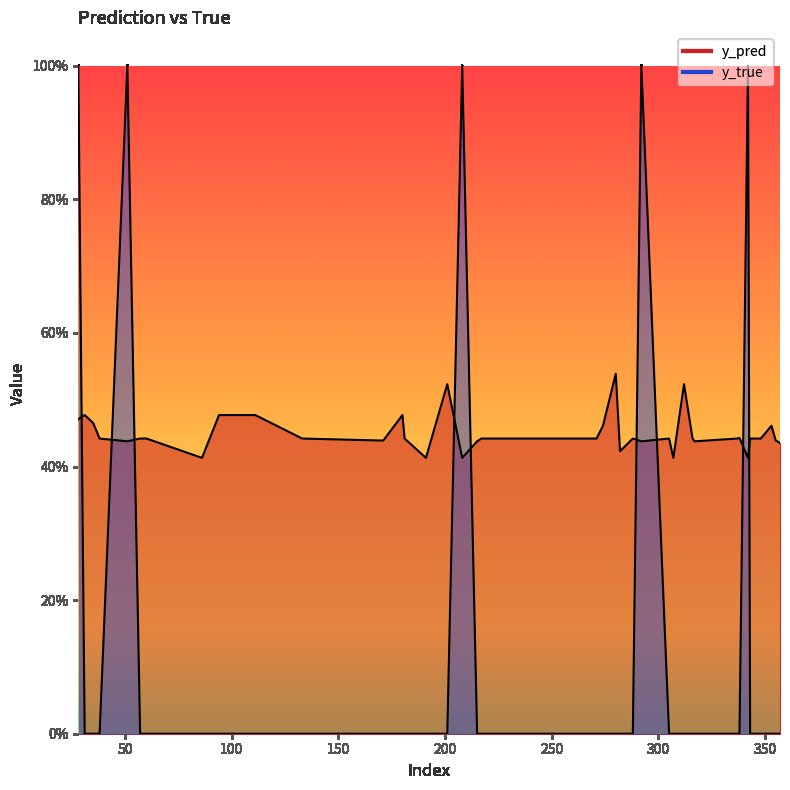

The value of y_pred at 60 is 0.2. True or false?

False